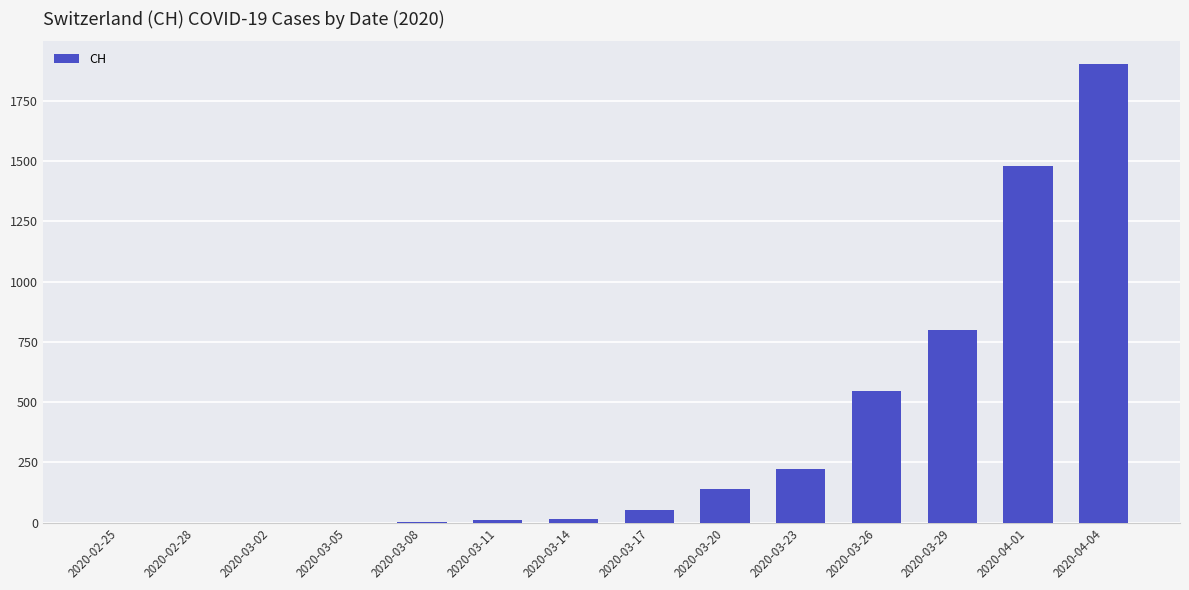

At which label is the value closest to 950?

2020-03-29